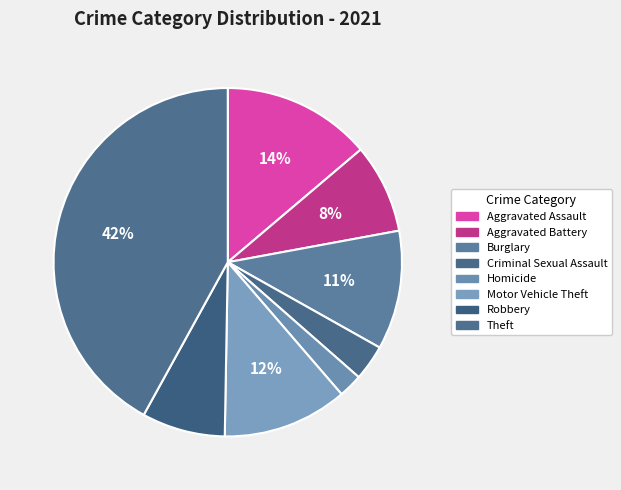

How many segments does this pie chart have?

8